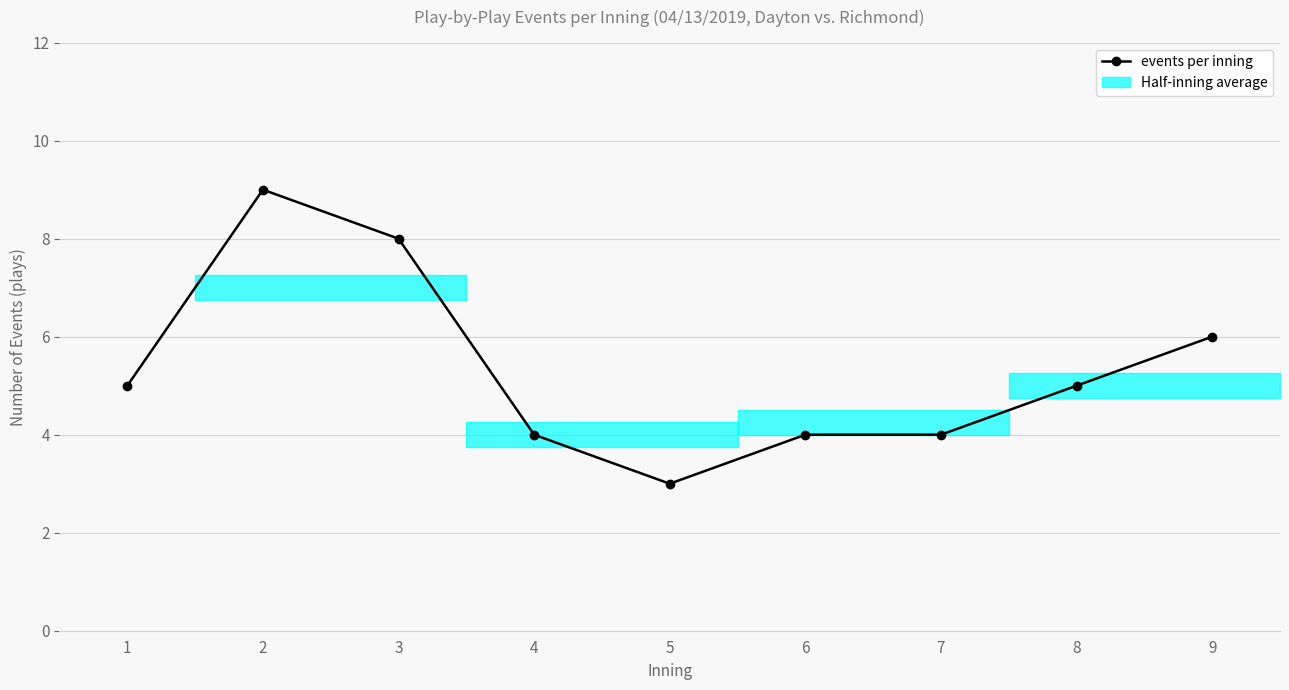

Rank the categories by value from highest to lowest.

2, 3, 9, 1, 8, 4, 6, 7, 5